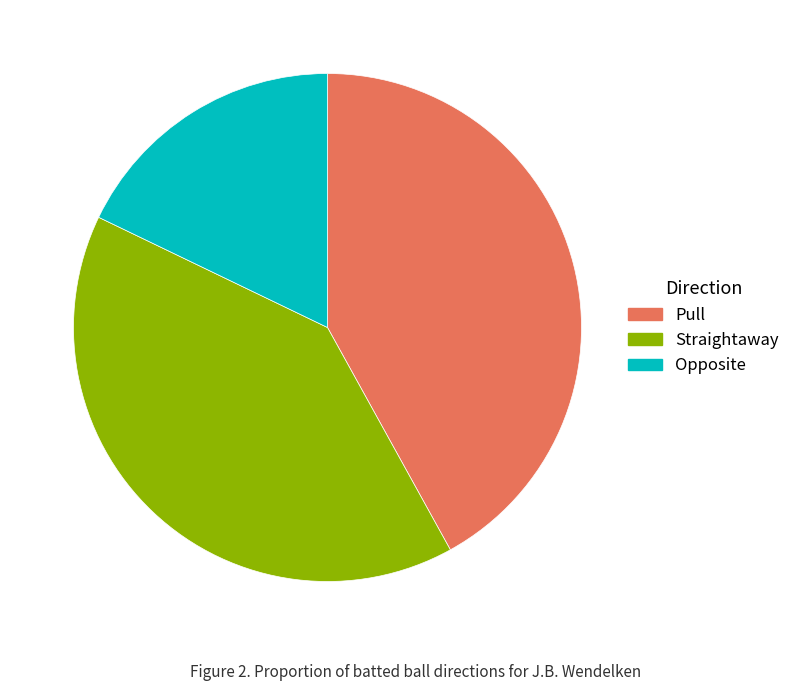

Is it true that Pull is 42% of the pie?

True